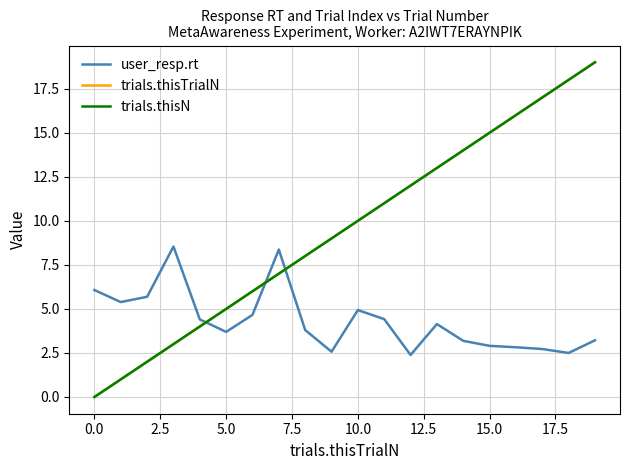

Does the chart display data point markers on the line(s)?

No